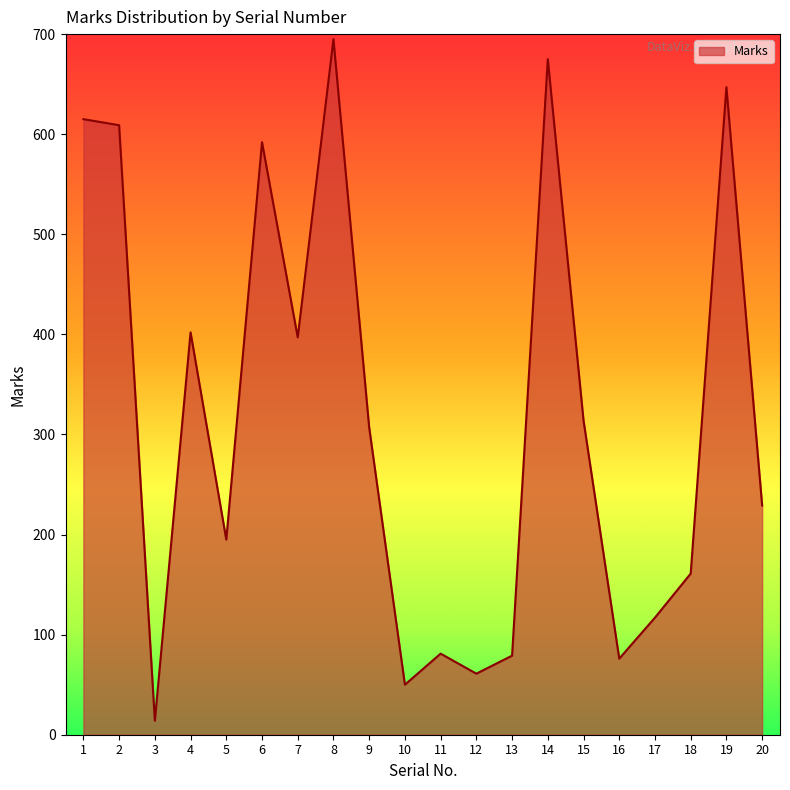

Is it true that the value at 19 is 647?

True